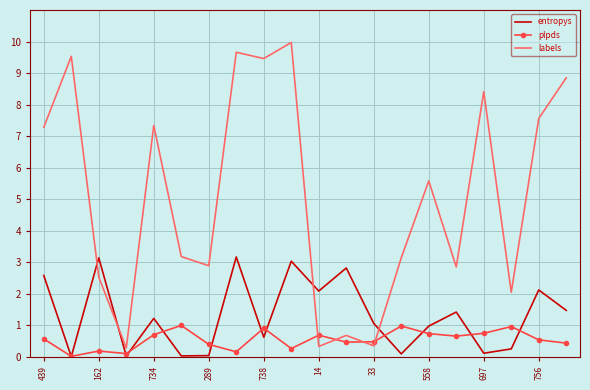

Rank the series by their average value, from lowest to highest.

plpds, entropys, labels